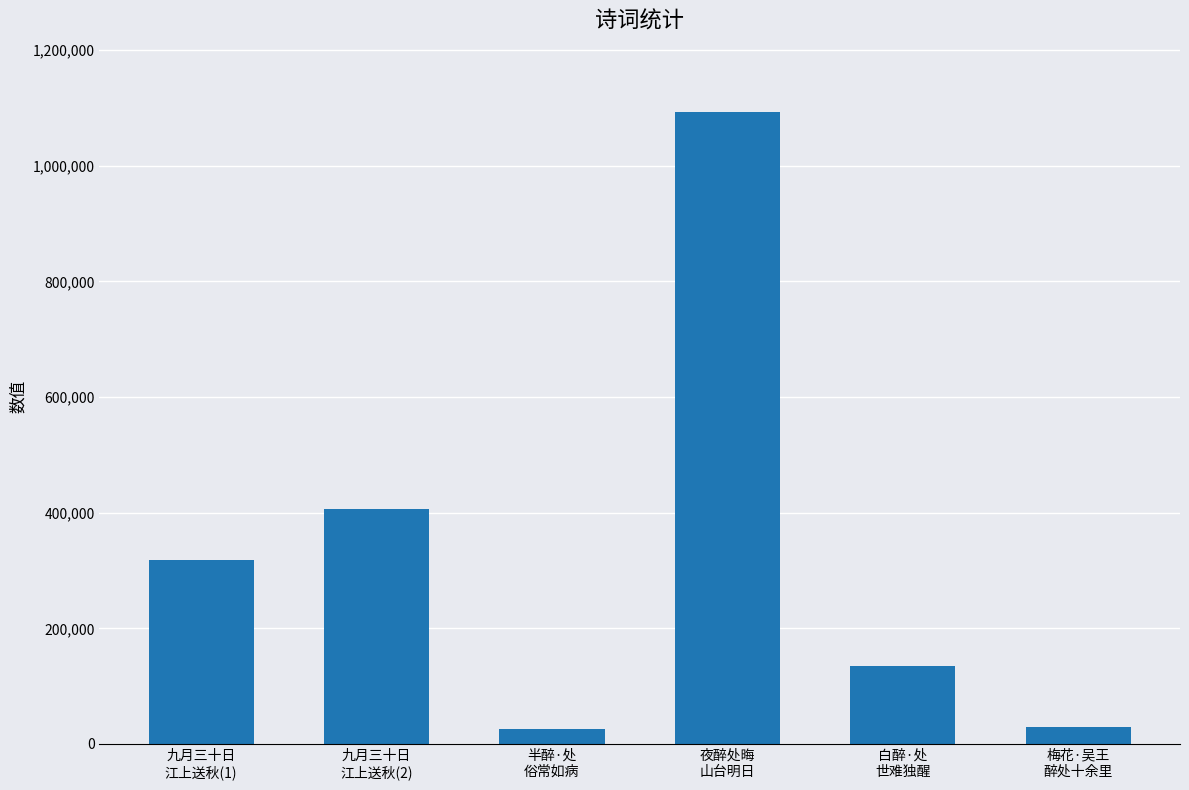

What is the greatest value displayed?

1093161